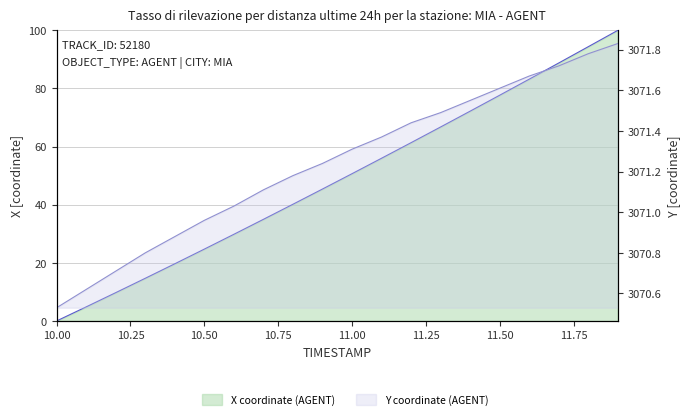

What is the label of the 4th point from the right?

11.6